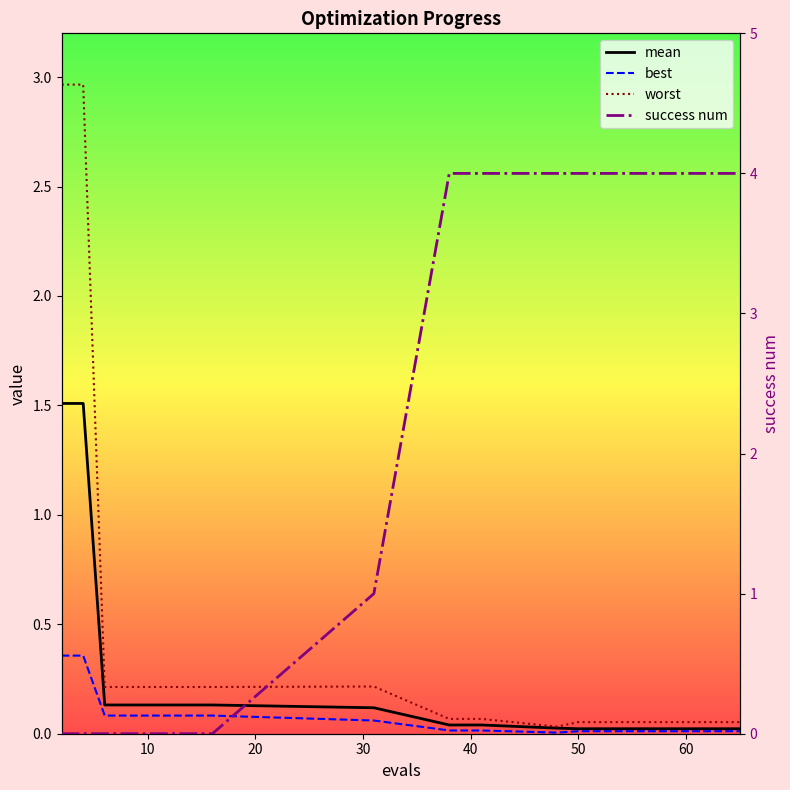

List the series in order of their peak value, lowest first.

best, mean, worst, success num